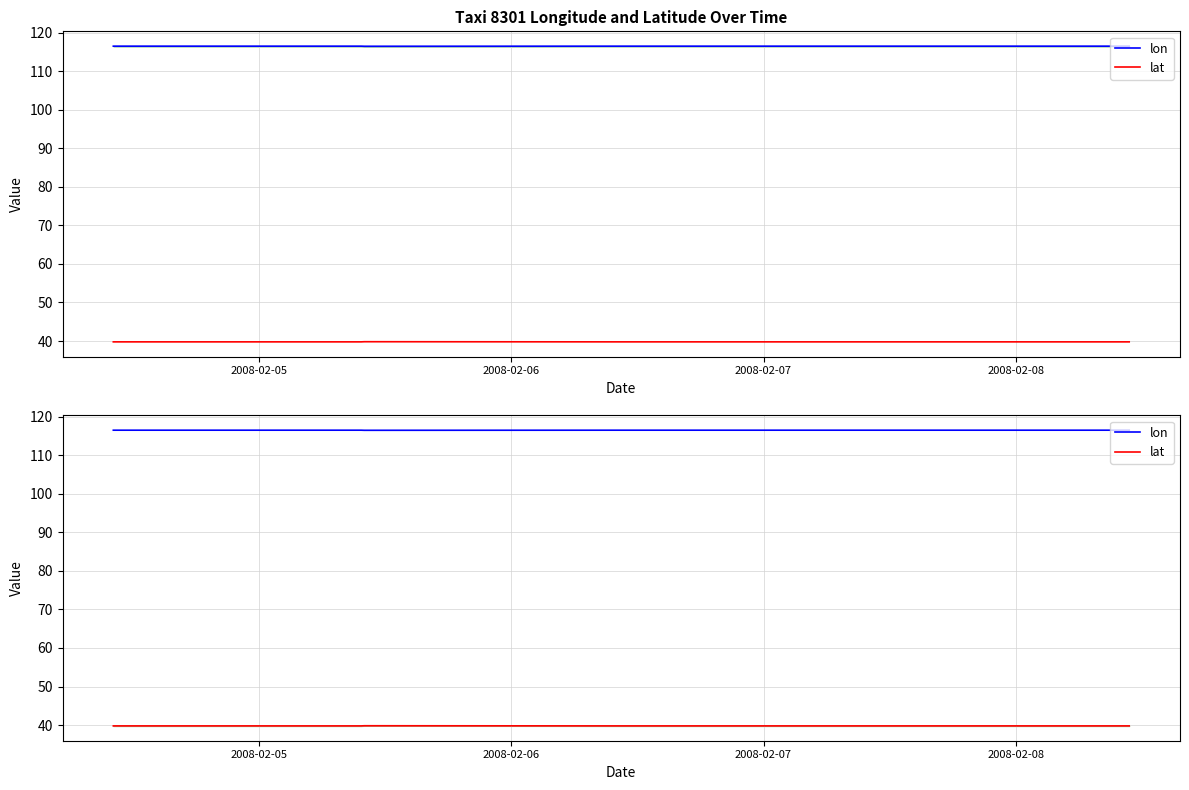

Rank the series by their average value, from lowest to highest.

lat, lon